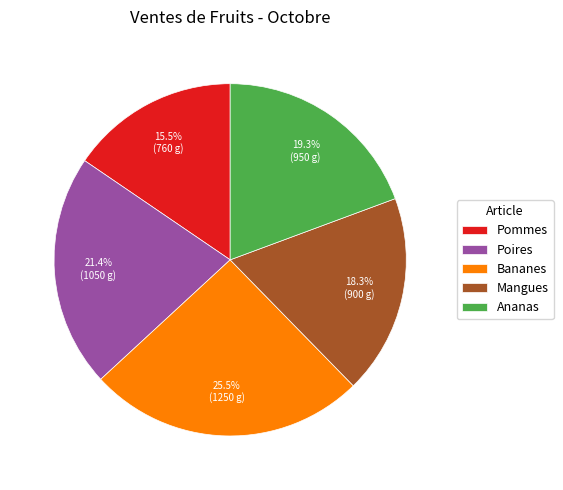

Which has a higher value, Ananas or Poires?

Poires